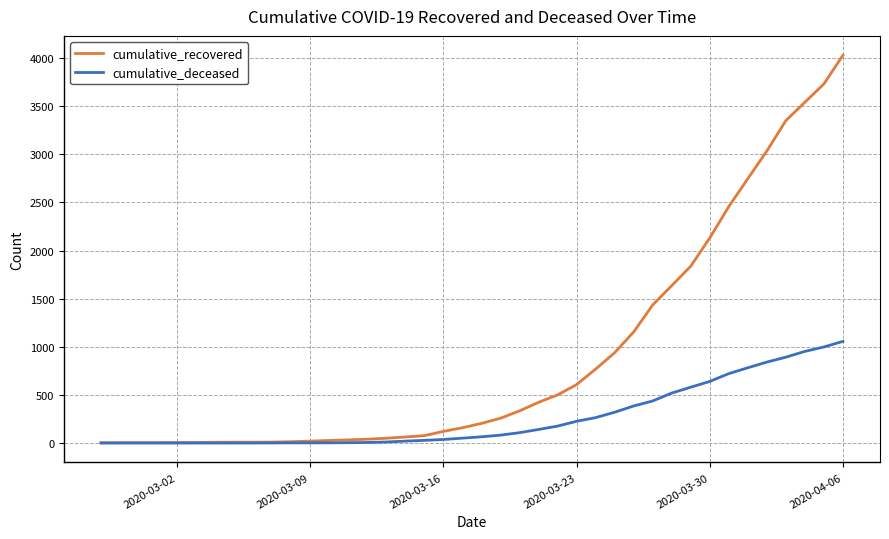

List the series in order of their overall mean, lowest first.

cumulative_deceased, cumulative_recovered